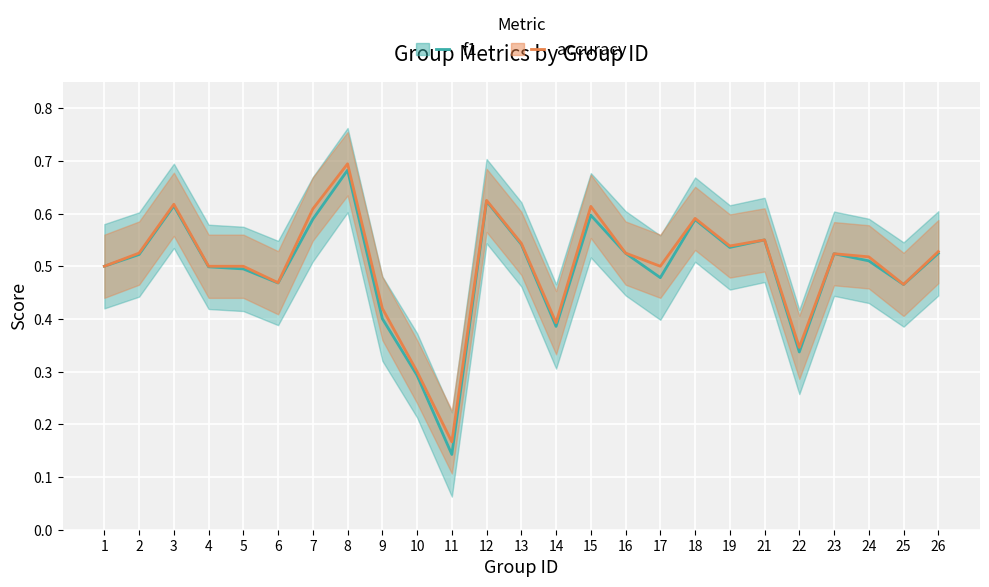

In f1, how many points are higher than both neighbors (excluding endpoints)?

7